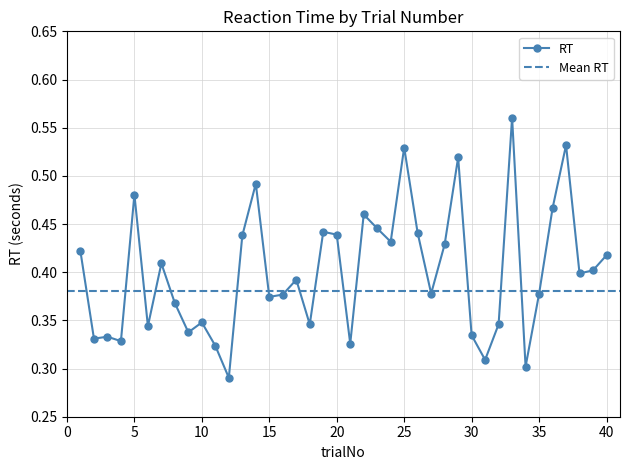

The value at 4 is 0.1. True or false?

False